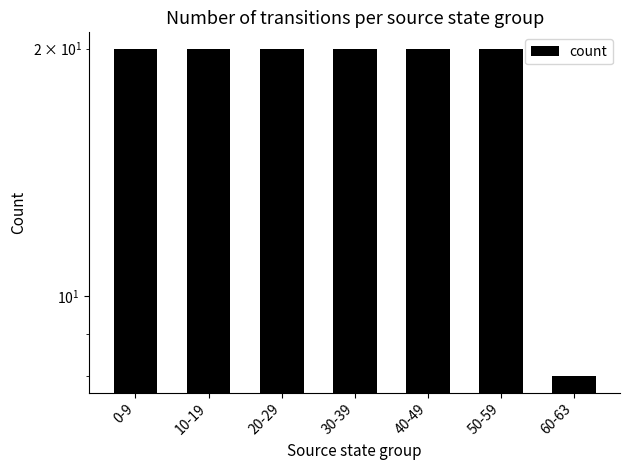

List the labels in order of value, largest first.

0-9, 10-19, 20-29, 30-39, 40-49, 50-59, 60-63